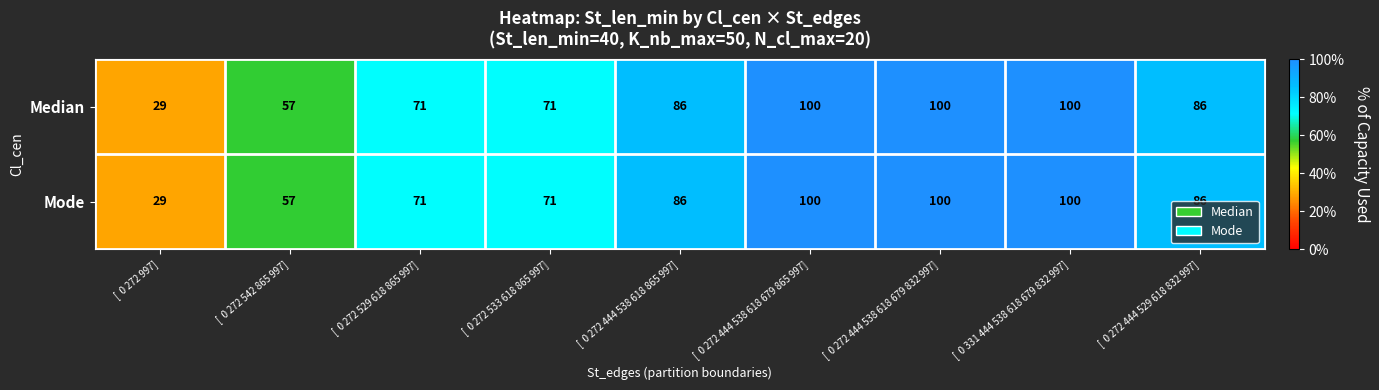

At how many categories does at least one series exceed 74?

5